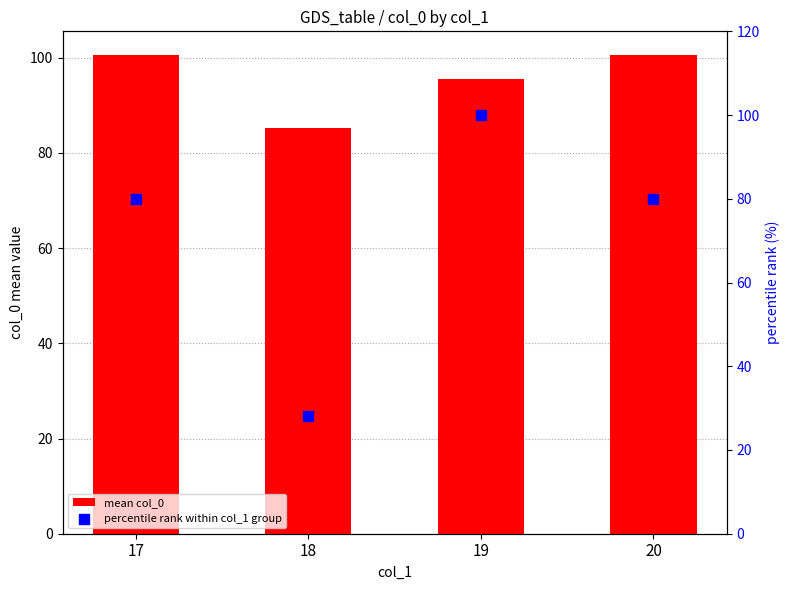

Which series reaches the maximum Y coordinate?

mean col_0